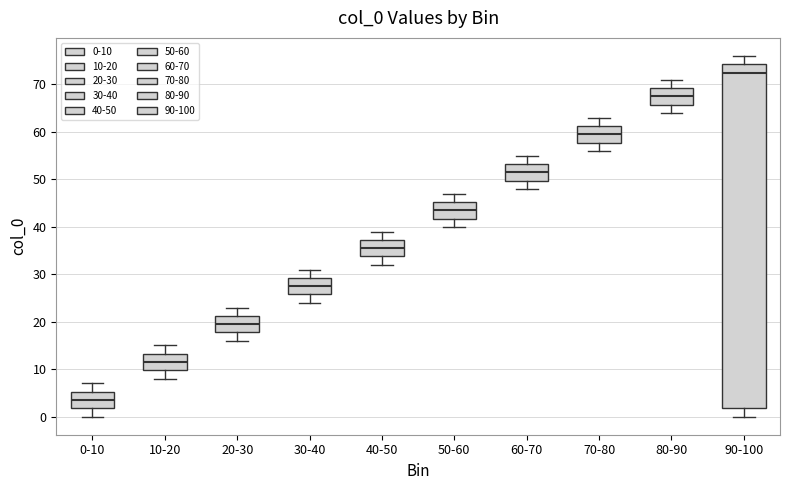

Reading left to right, read every box against the y-axis: the position of its median line, the range the box covers, and the ends of its whiskers. The values are not printed on the chart, so give them approximately, as read against the axis.

0-10: median 4, box 2 to 5, whiskers 0 to 7
10-20: median 12, box 10 to 13, whiskers 8 to 15
20-30: median 20, box 18 to 21, whiskers 16 to 23
30-40: median 28, box 26 to 29, whiskers 24 to 31
40-50: median 36, box 34 to 37, whiskers 32 to 39
50-60: median 44, box 42 to 45, whiskers 40 to 47
60-70: median 52, box 50 to 53, whiskers 48 to 55
70-80: median 60, box 58 to 61, whiskers 56 to 63
80-90: median 68, box 66 to 69, whiskers 64 to 71
90-100: median 73, box 2 to 74, whiskers 0 to 76